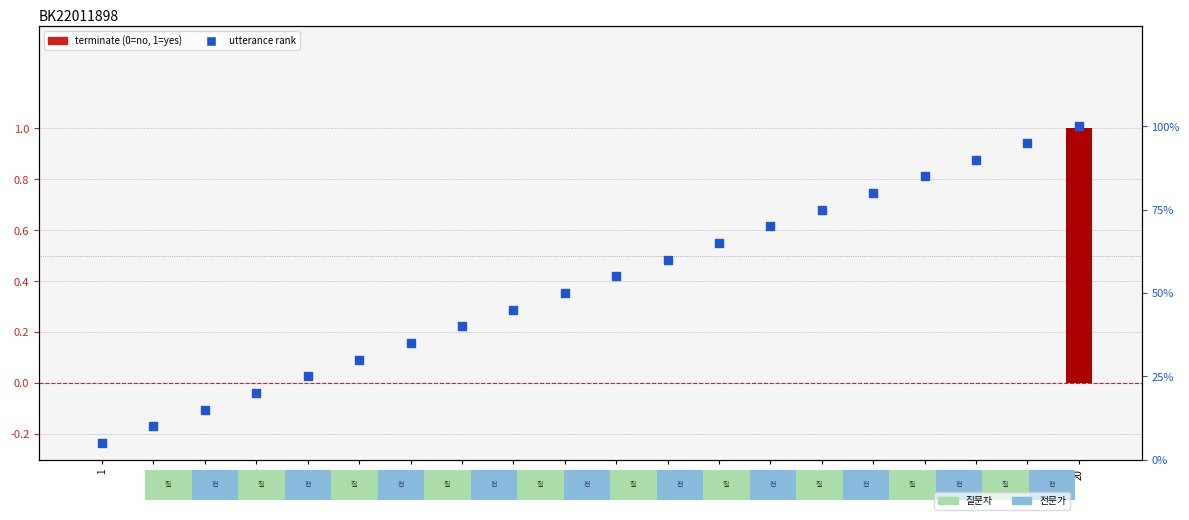

Which series contains the lowest Y value?

terminate